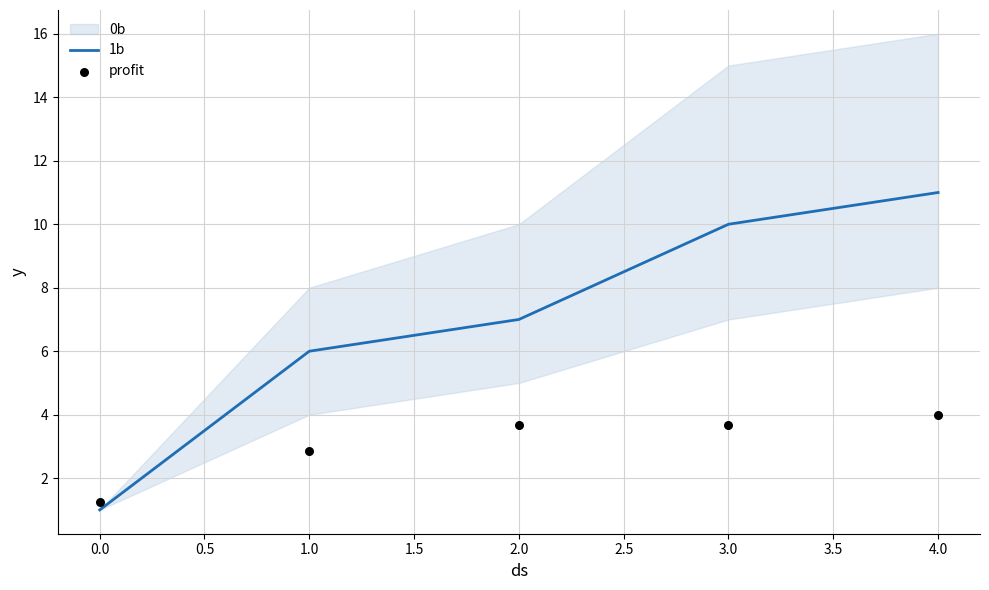

Which series reaches the minimum Y coordinate?

1b